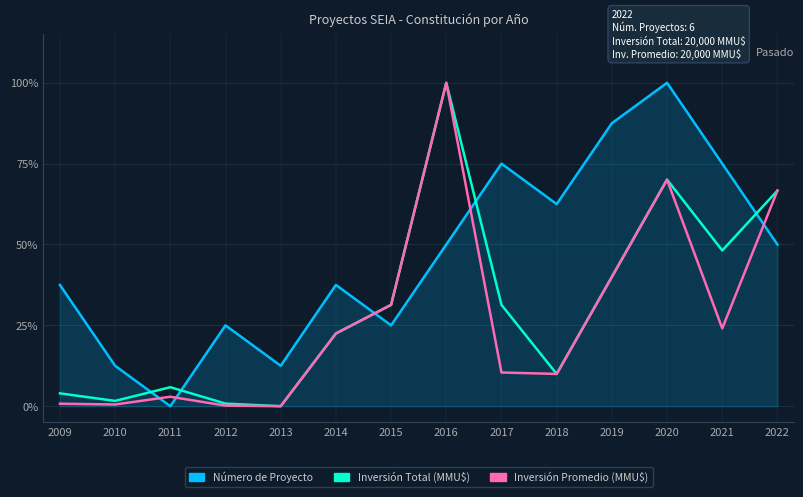

At 2021, list the series in order from largest to smallest.

Número de Proyecto, Inversión Total (MMU$), Inversión Promedio (MMU$)